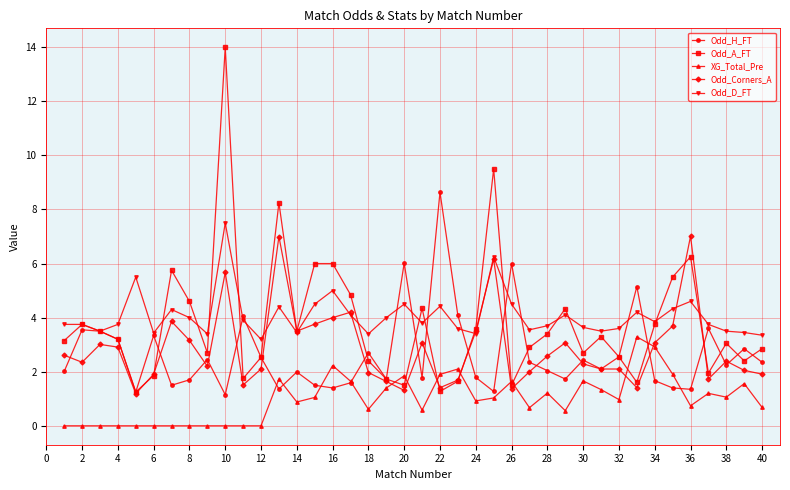

True or false: Odd_H_FT has more than 0 points higher than both neighbors.

True